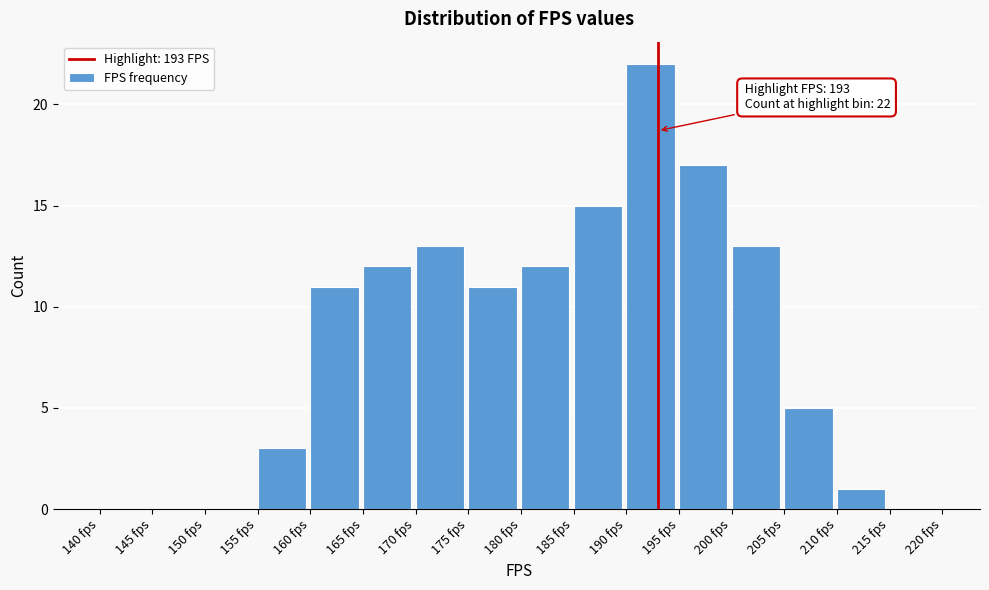

Which range on the x-axis has the tallest bar?

190 to 195